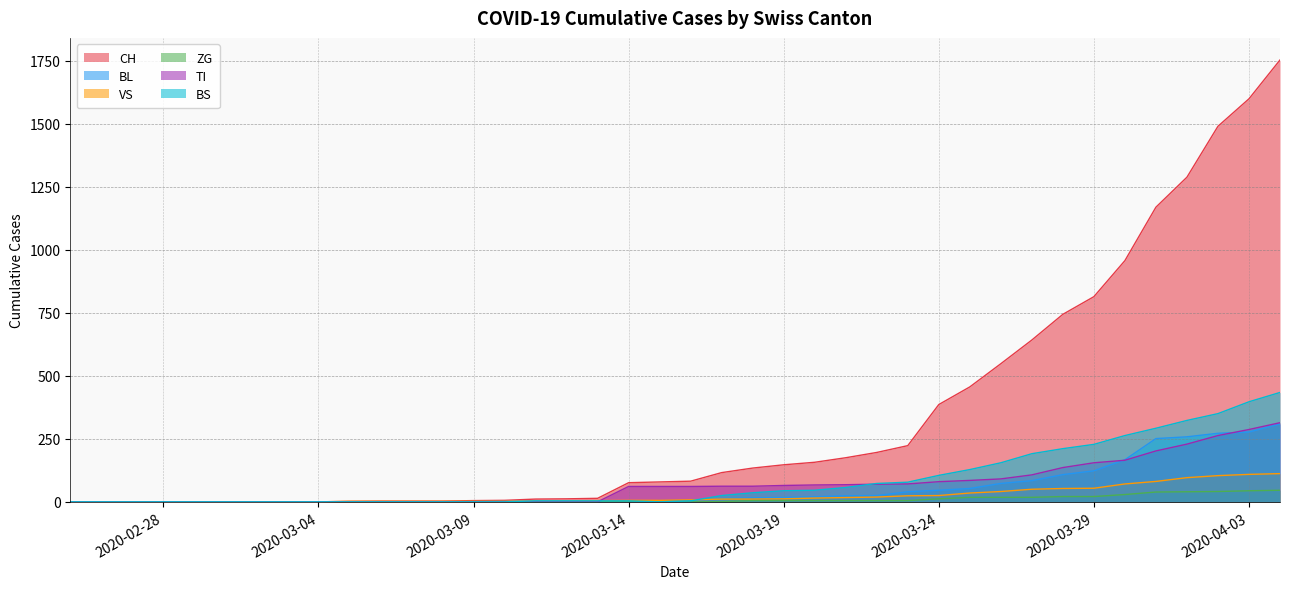

The BL series shows 0 at 2020-03-07. True or false?

True